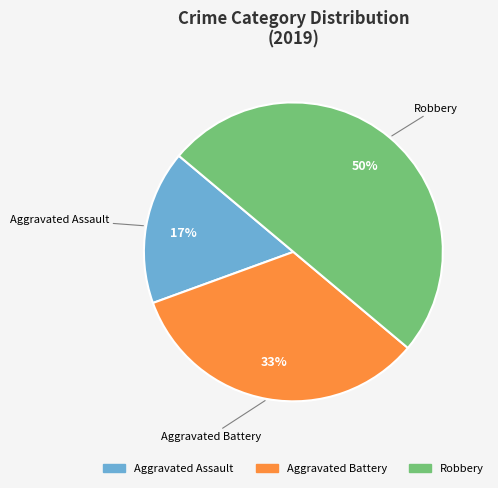

Does Aggravated Assault account for over 50% of the chart?

No